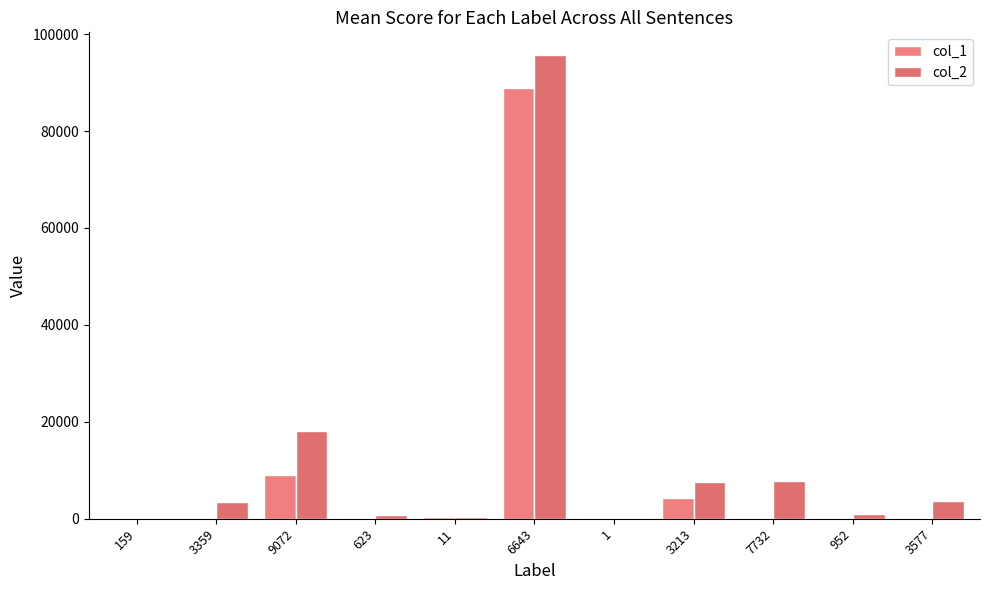

How many data points does each series have?

11